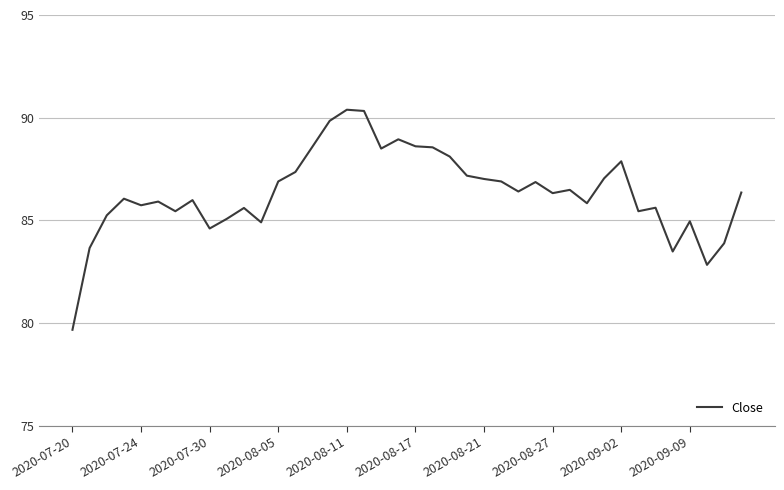

What is the greatest value displayed?

90.4